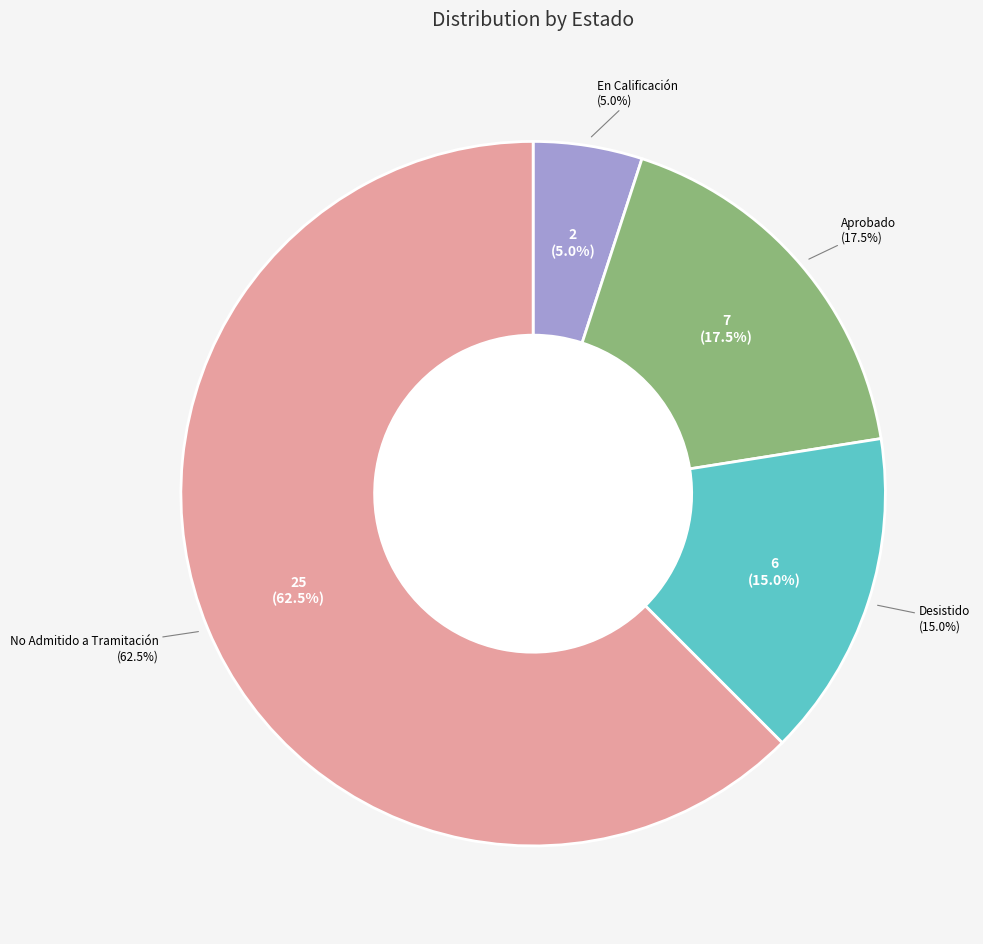

What is the ratio of the value at No Admitido a Tramitación to the value at Aprobado?

3.6